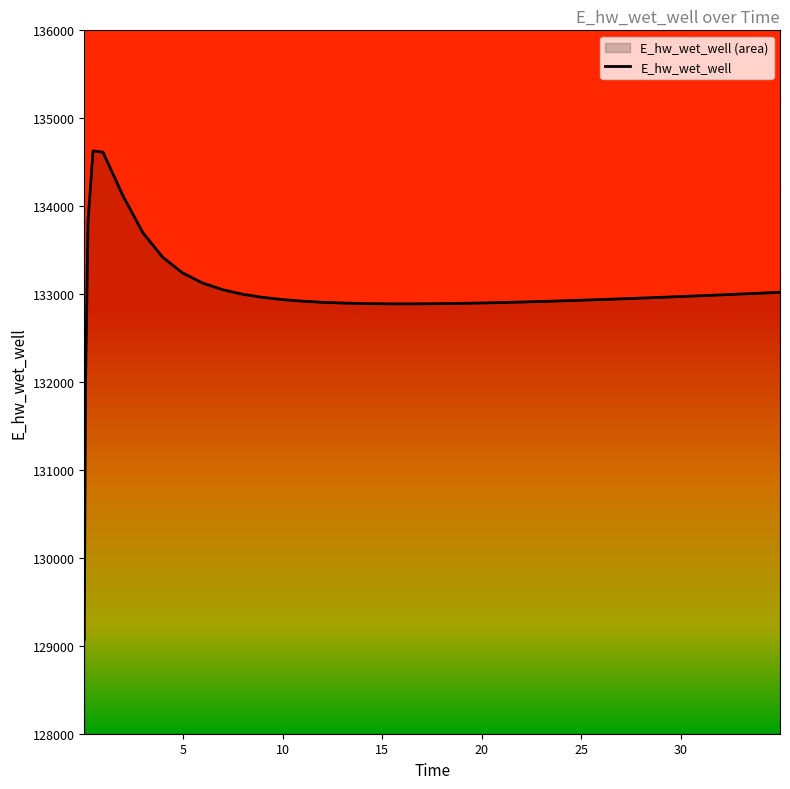

What is the greatest value displayed?

134628.0